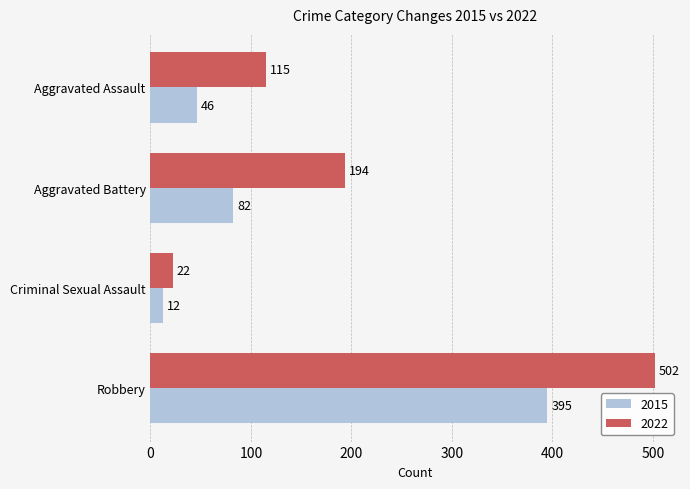

What is the approximate value of 2015 at Robbery, to the nearest 10?

400